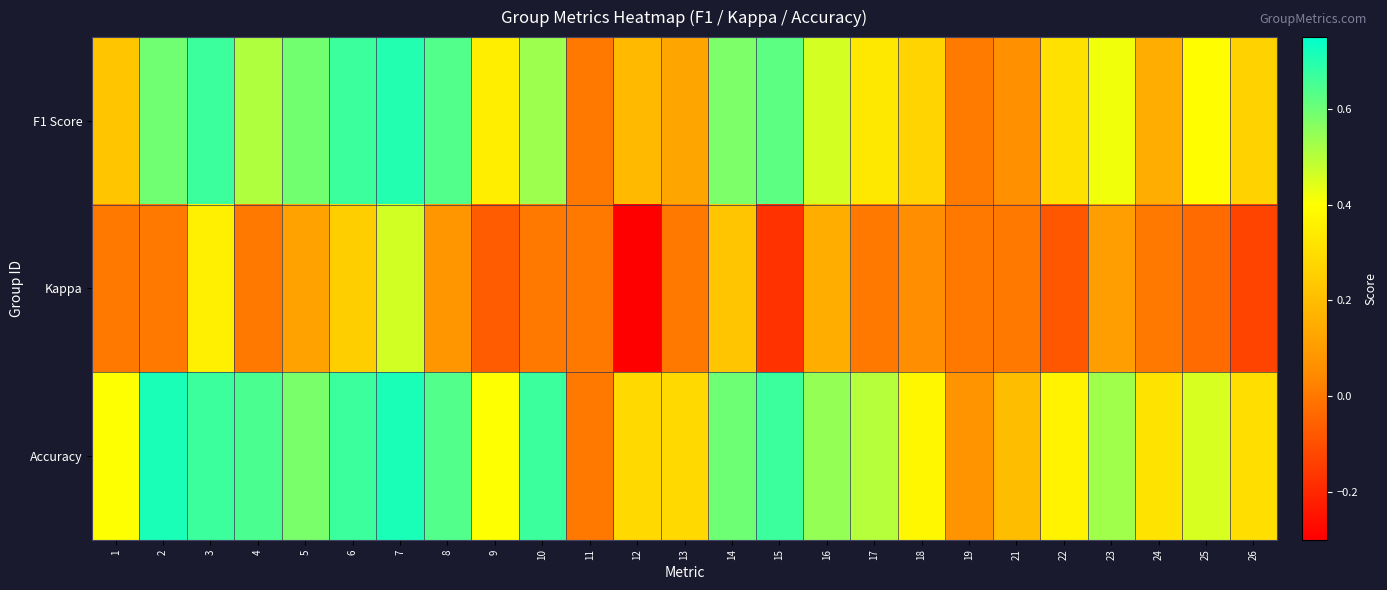

Which label corresponds to the smallest value in the chart?

12